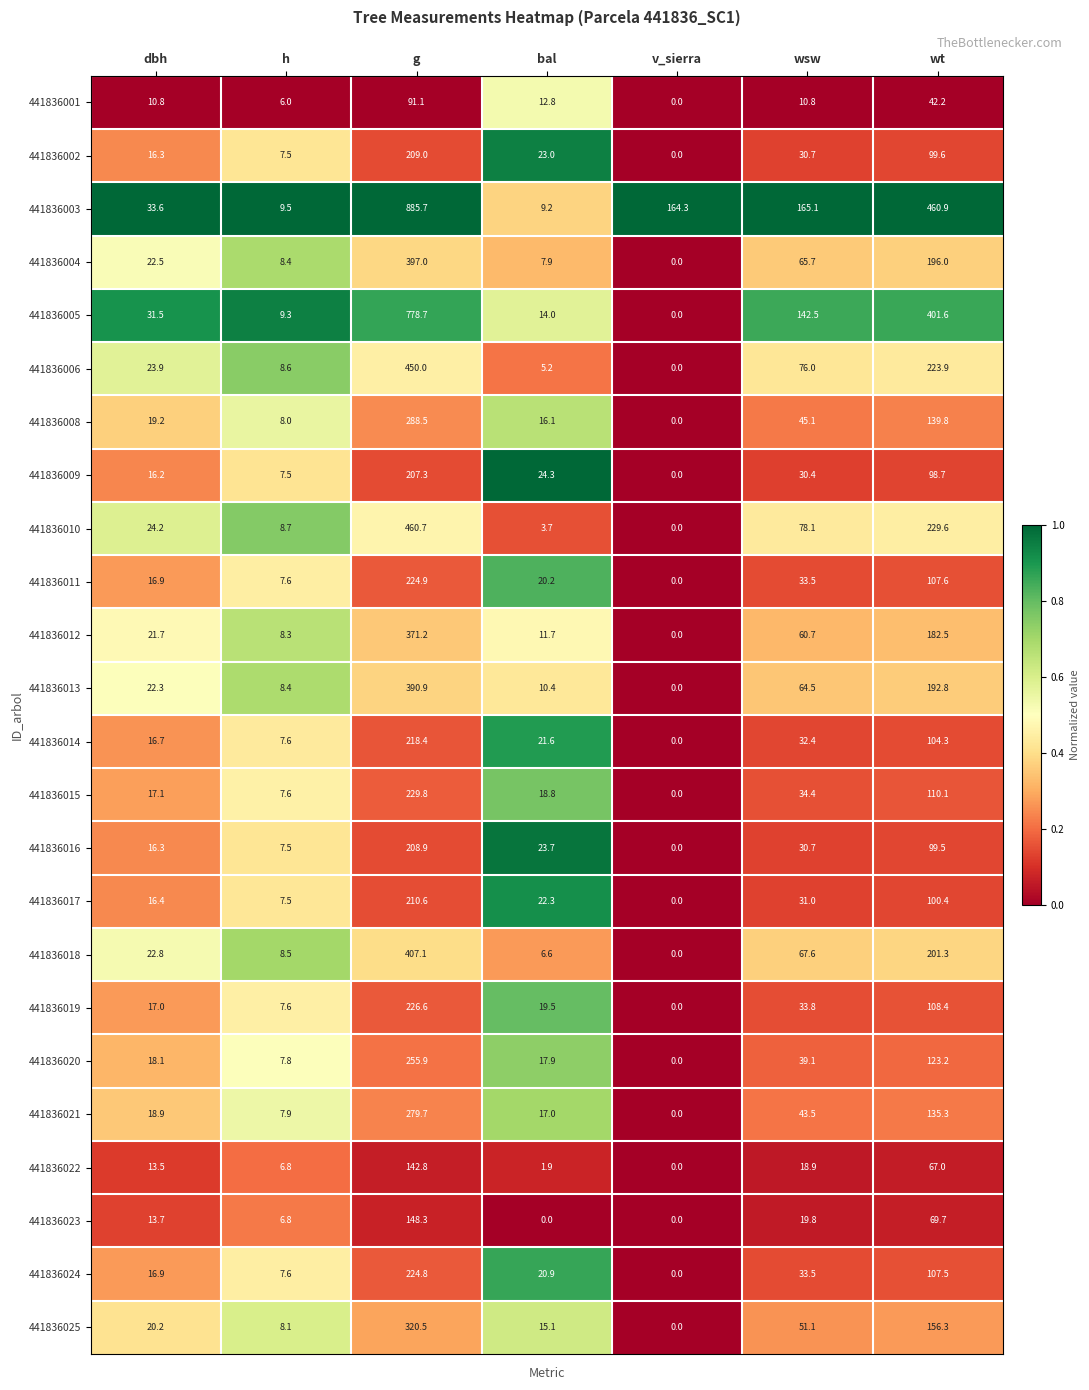

The 441836019 series shows 0.0 at v_sierra. True or false?

True